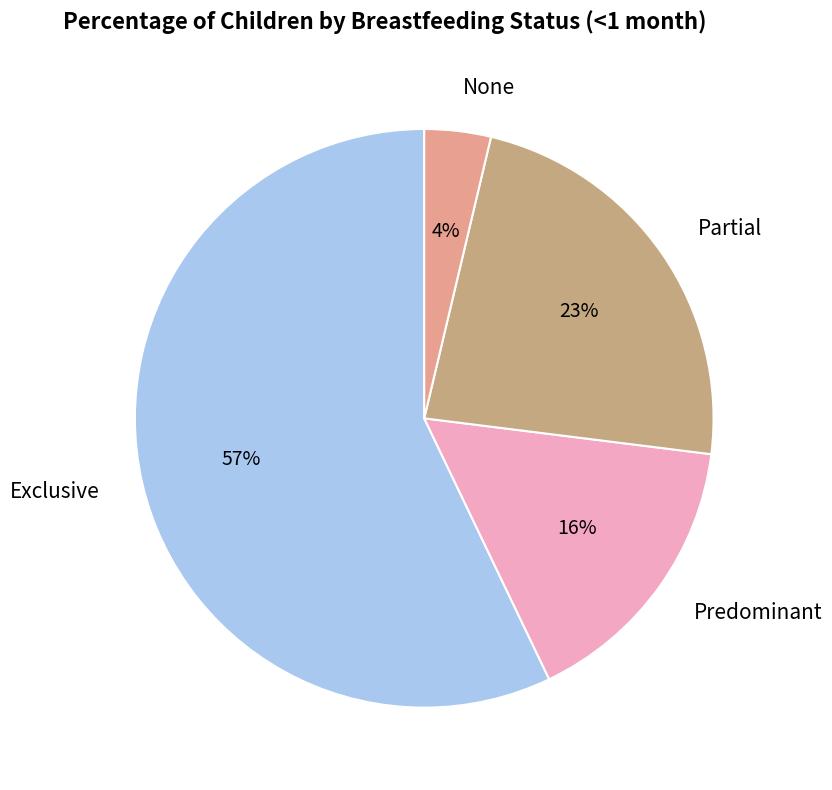

How many segments does this pie chart have?

4